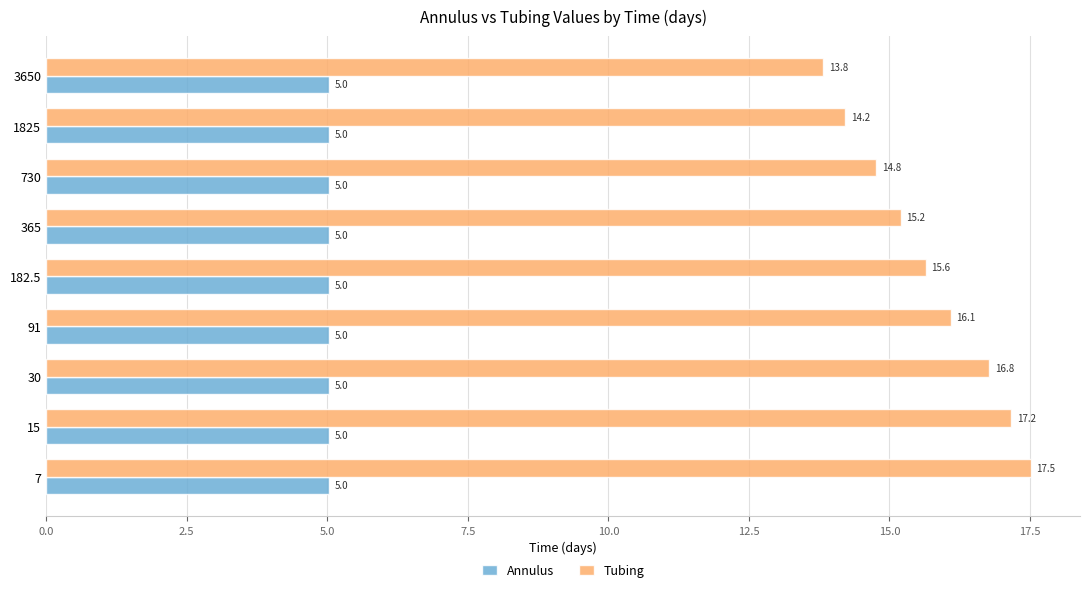

Is the value of Annulus at 91 greater than the value of Tubing at 3650?

No